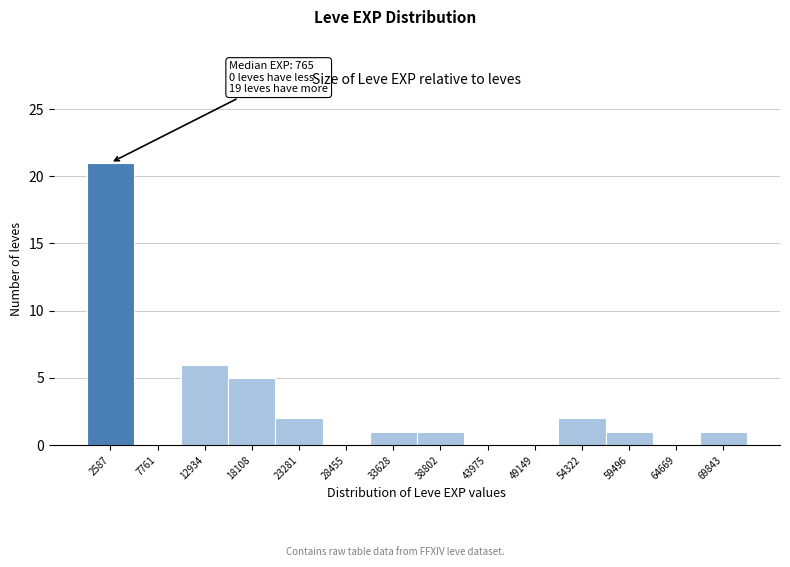

Over which range of the x-axis is the bar tallest?

0 to 5000